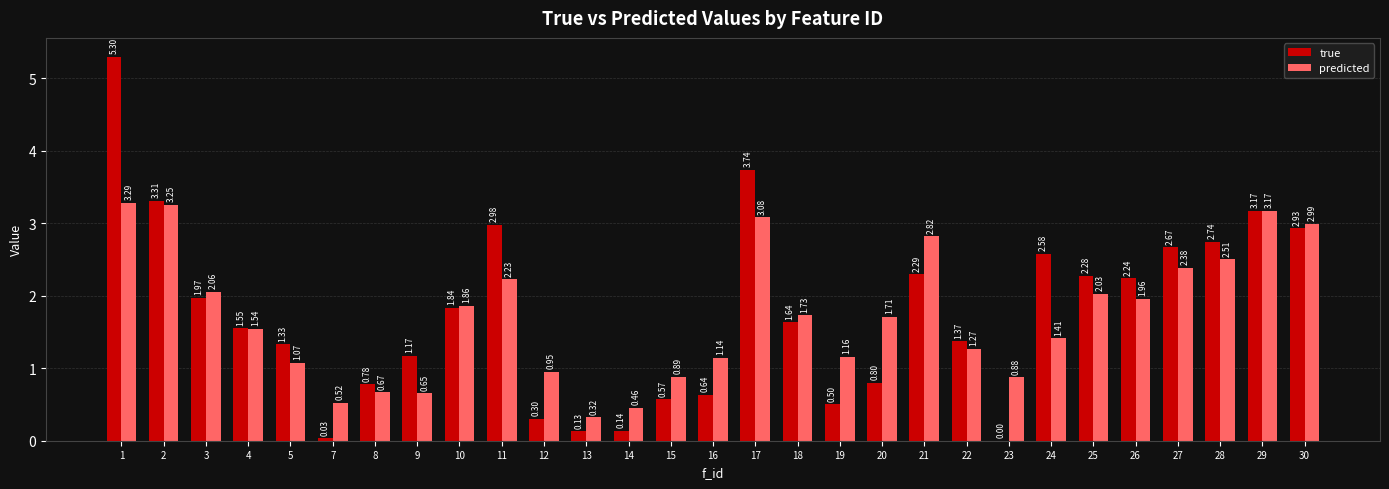

What are all the series names shown in the legend?

true, predicted